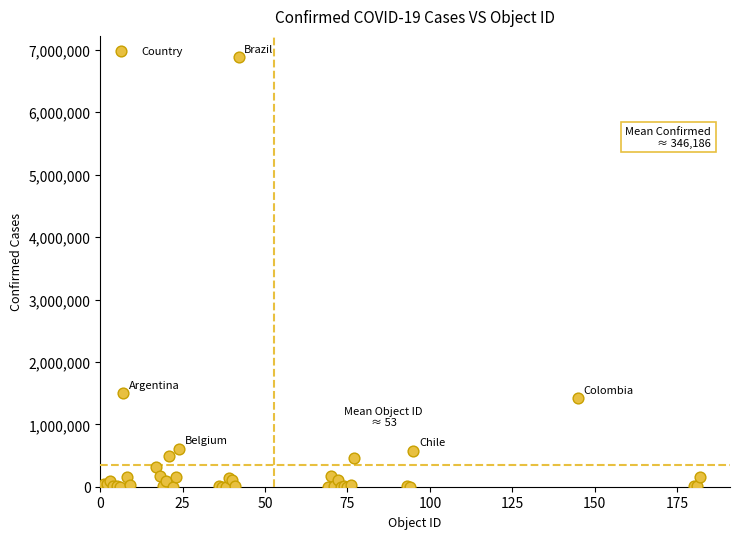

What Y value in the scatter plot is closest to 3440137?

1494602